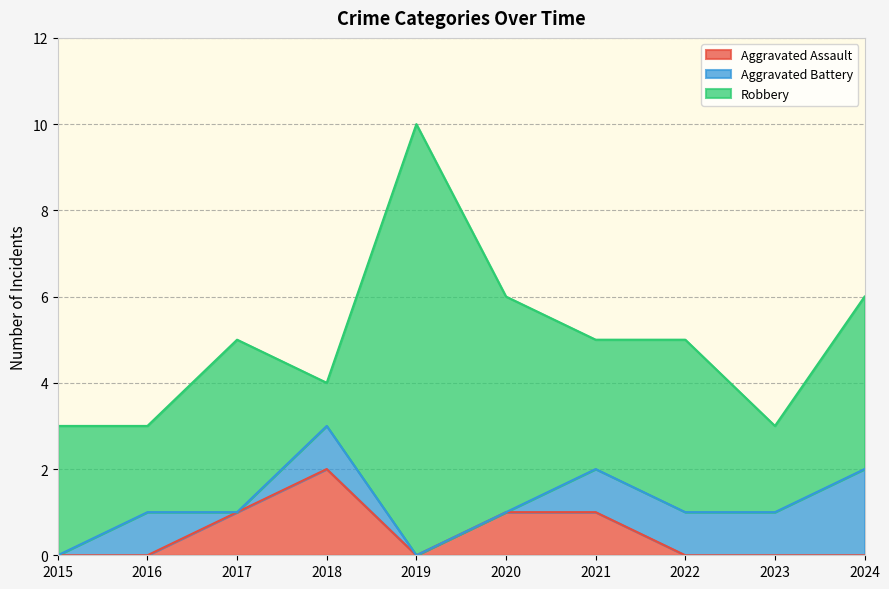

Is it true that Aggravated Assault equals 2 at 2017?

False